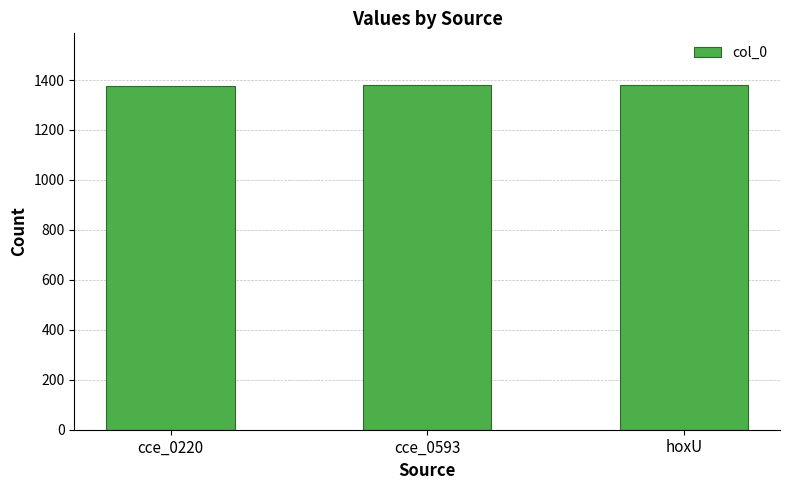

True or false: the data shows 1378 at cce_0220.

True